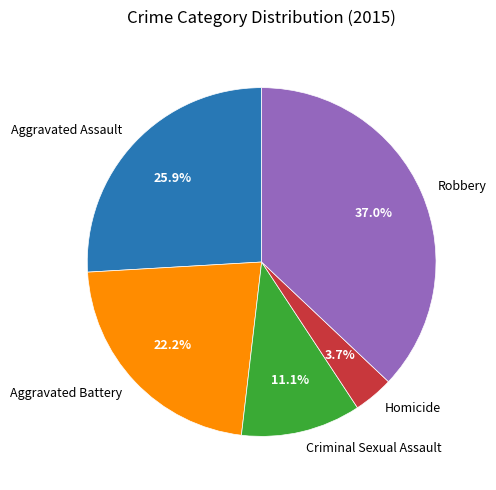

How many segments does this pie chart have?

5